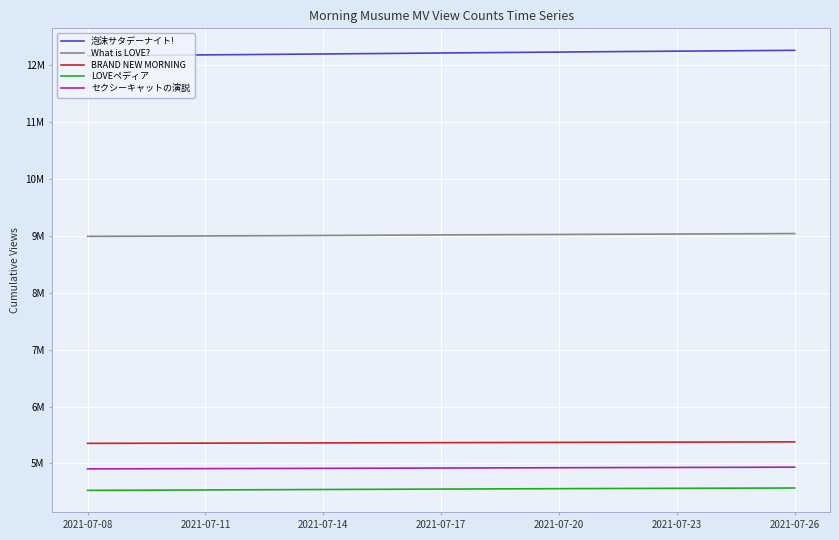

What are all the series names shown in the legend?

泡沫サタデーナイト!, What is LOVE?, BRAND NEW MORNING, LOVEペディア, セクシーキャットの演説